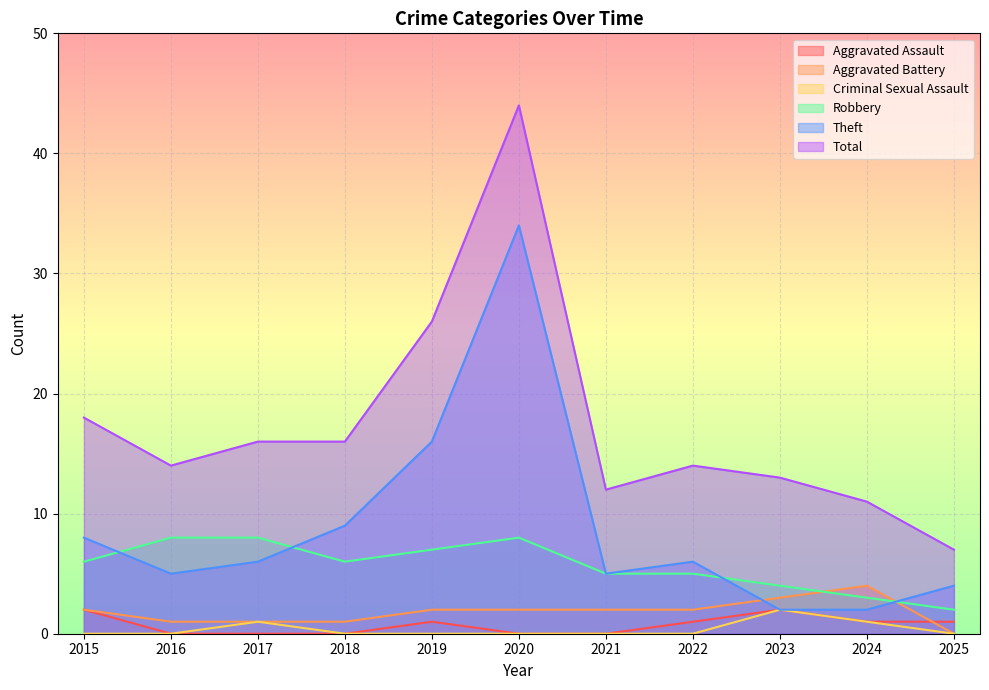

List the labels in order of Theft value, smallest first.

2023, 2024, 2025, 2016, 2021, 2017, 2022, 2015, 2018, 2019, 2020